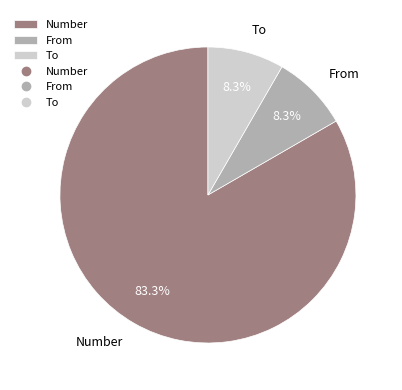

How many slices are in this pie chart?

3